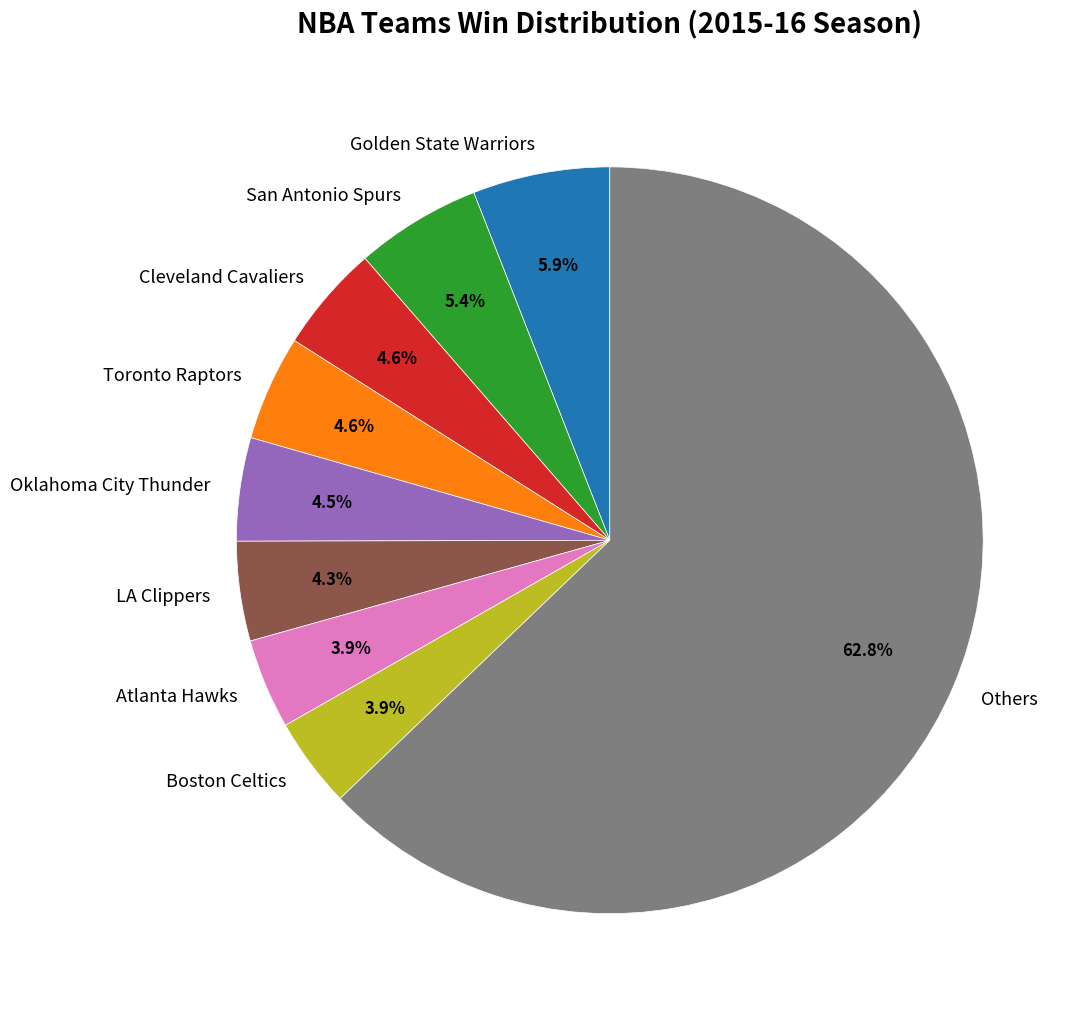

Does any single category account for the majority?

Yes